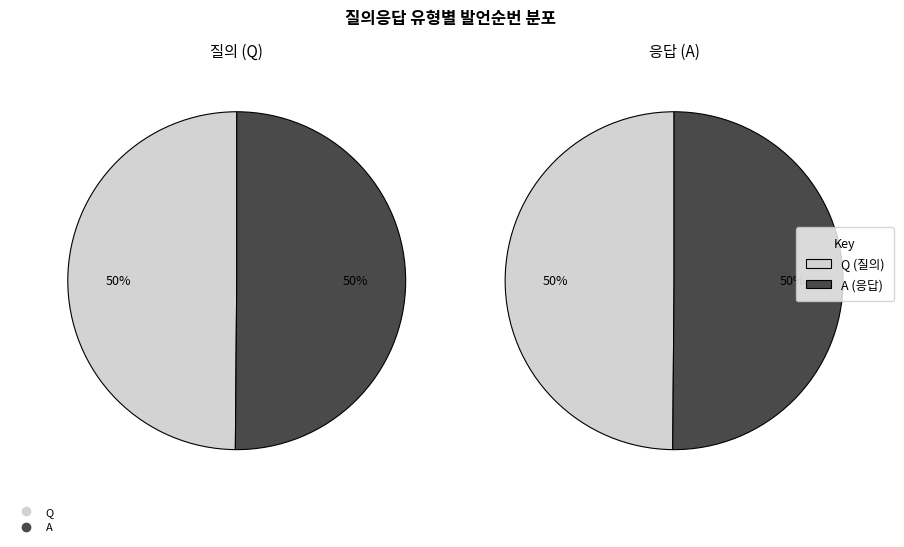

What portion of the pie excludes Q?

50.1%